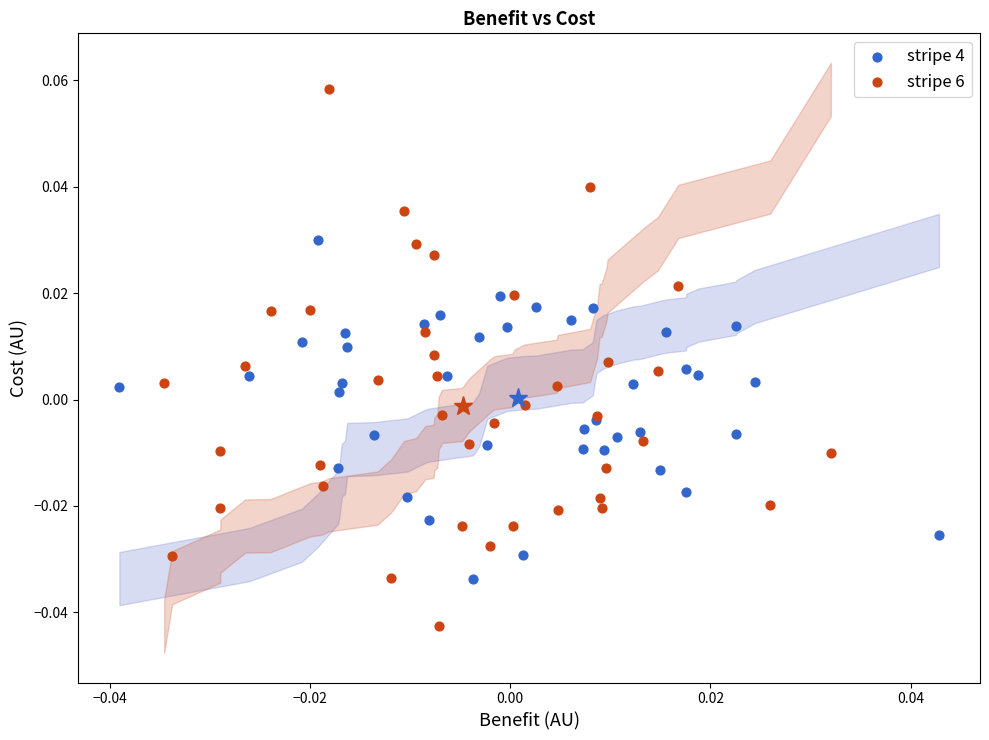

What are all the series names shown in the legend?

stripe 4, stripe 6